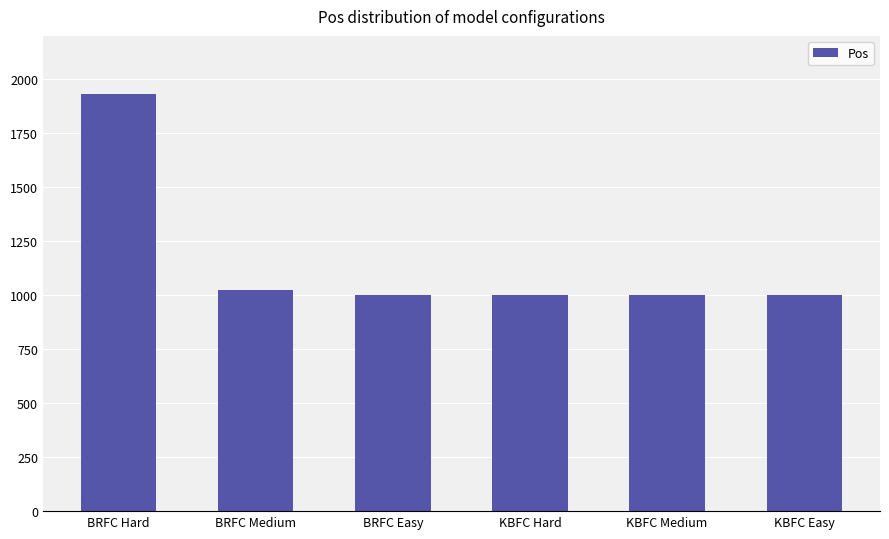

What is the maximum value shown in the chart?

1932